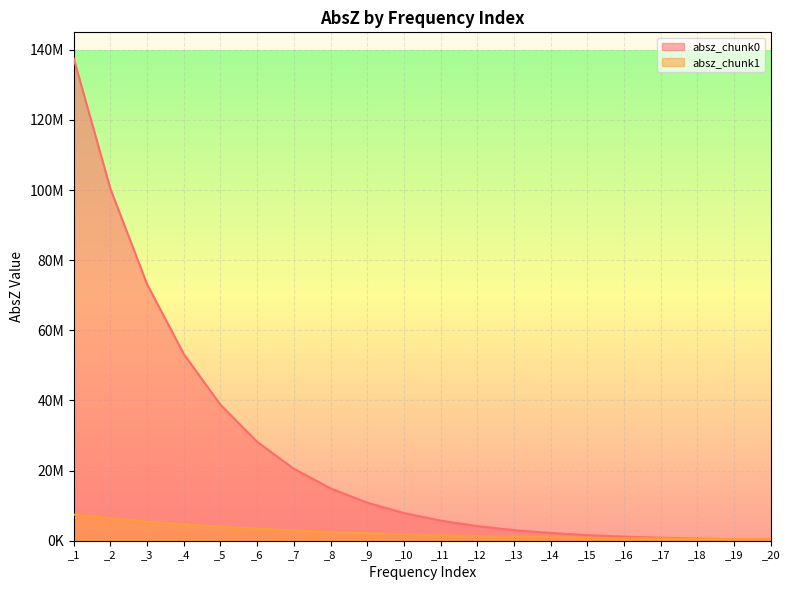

True or false: absz_chunk0 has more than 2 points higher than both neighbors.

False